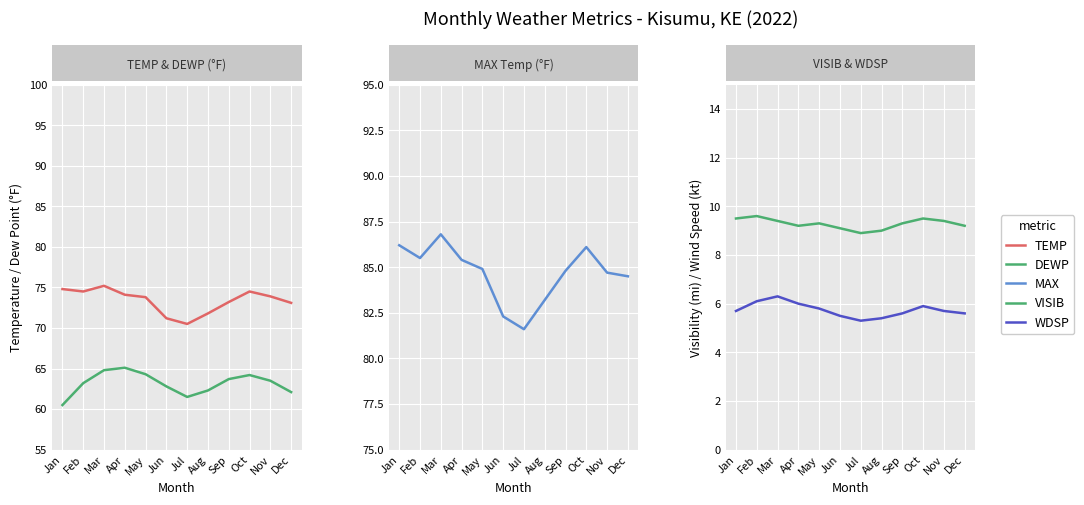

Where is the first local minimum for WDSP?

Jul